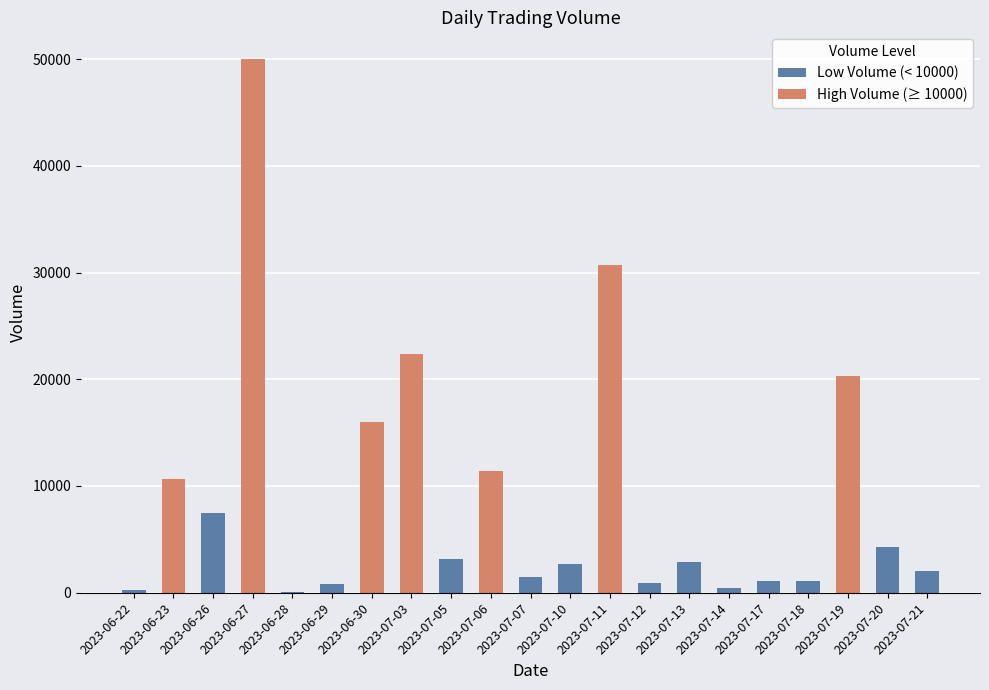

Rank the categories by value from highest to lowest.

2023-06-27, 2023-07-11, 2023-07-03, 2023-07-19, 2023-06-30, 2023-07-06, 2023-06-23, 2023-06-26, 2023-07-20, 2023-07-05, 2023-07-13, 2023-07-10, 2023-07-21, 2023-07-07, 2023-07-17, 2023-07-18, 2023-07-12, 2023-06-29, 2023-07-14, 2023-06-22, 2023-06-28